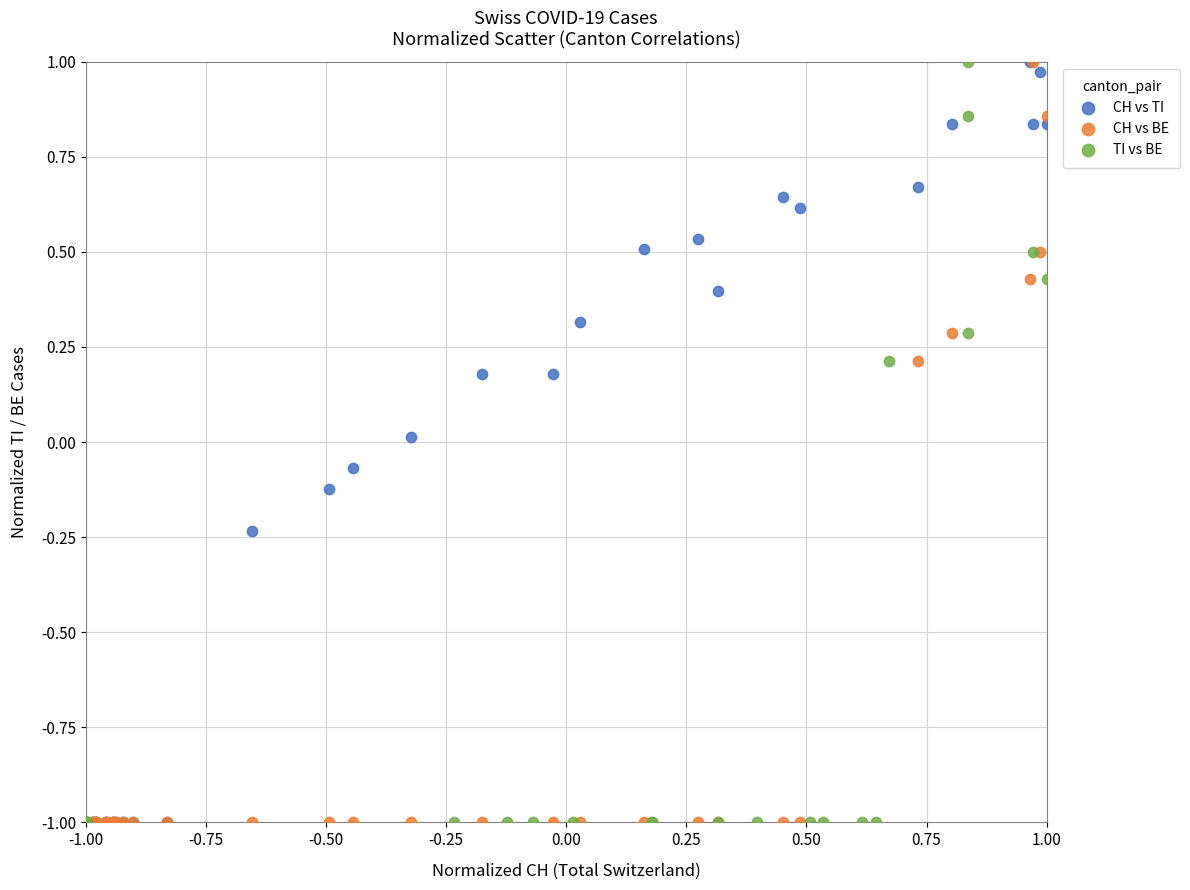

What are all the series names shown in the legend?

CH vs TI, CH vs BE, TI vs BE